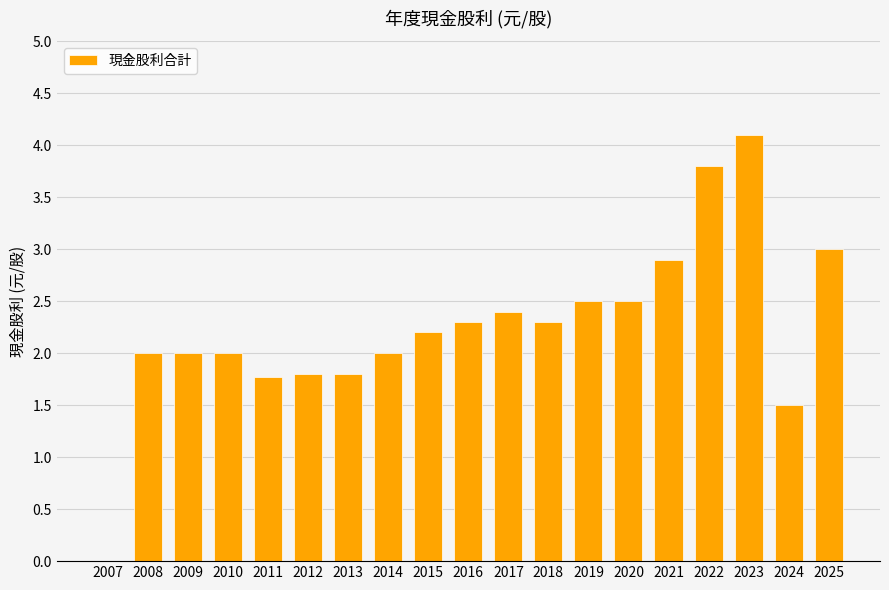

The chart shows a value of 0.5 at 2012. True or false?

False